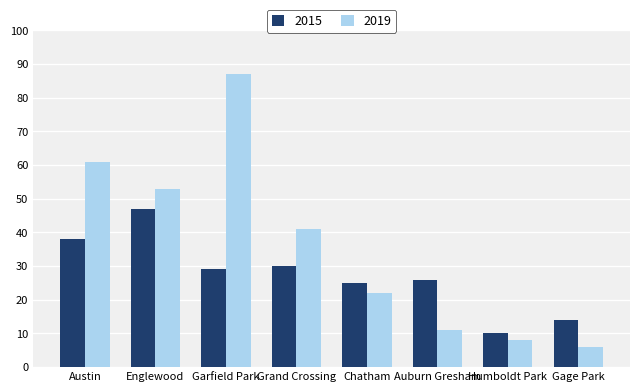

Are the bars horizontal?

No